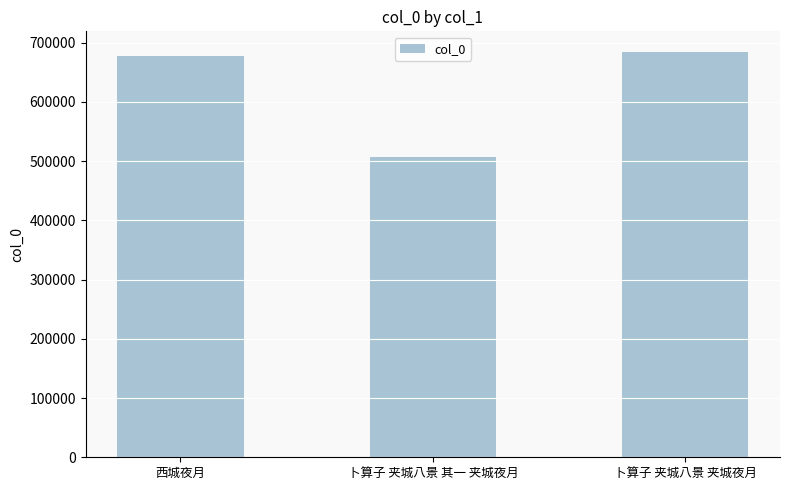

Count the number of data series in this chart.

1